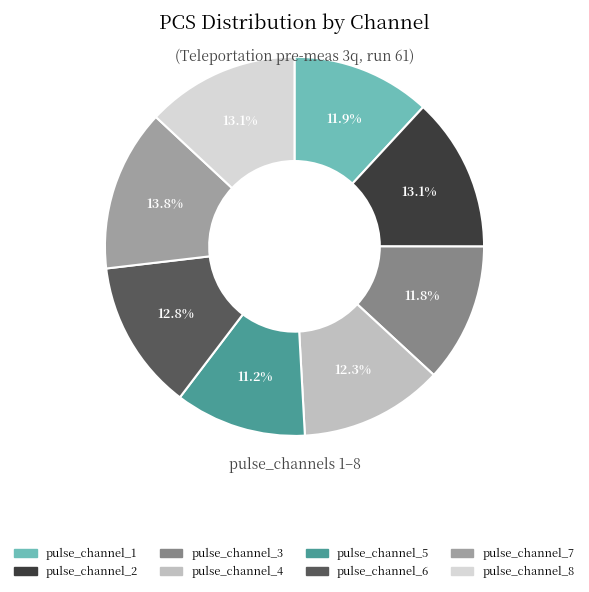

Which slice is the largest?

pulse_channel_7